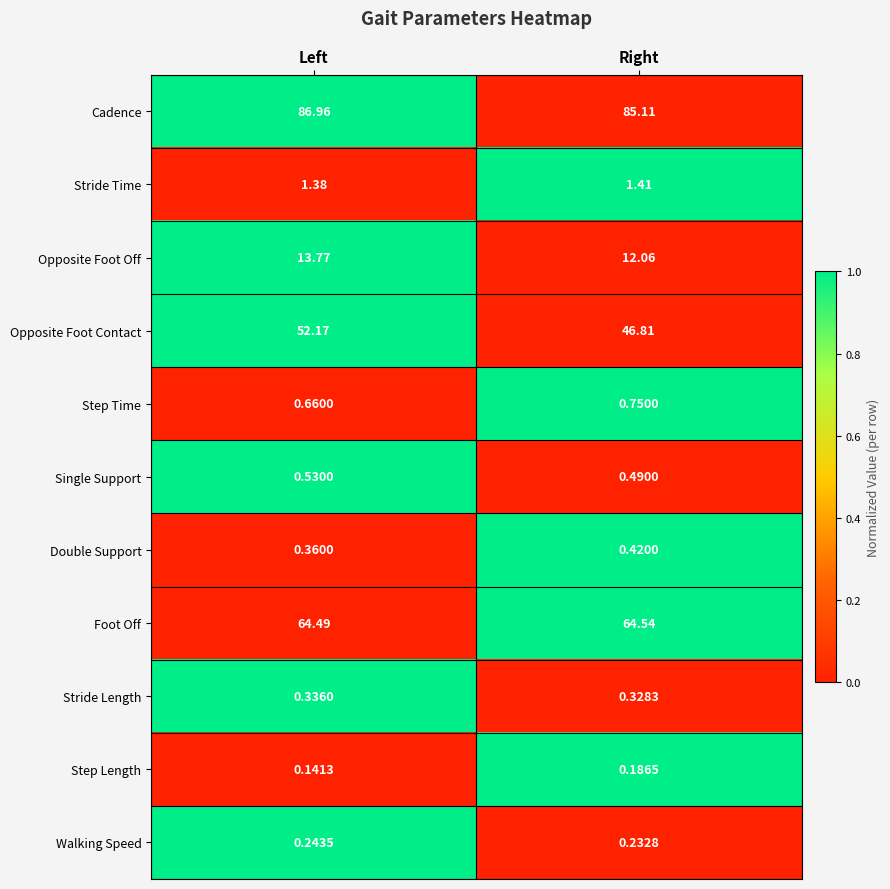

Rank the categories by Walking Speed value from highest to lowest.

Left, Right